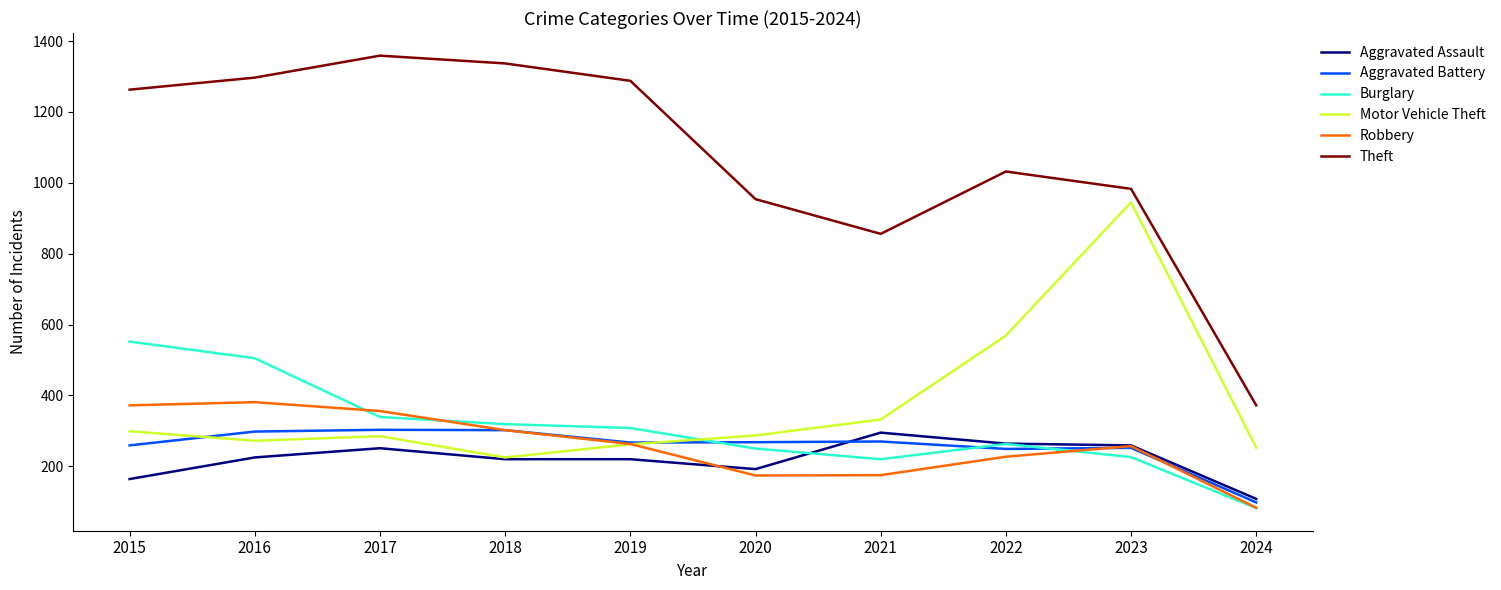

How many interior local valleys does the Motor Vehicle Theft series have?

2